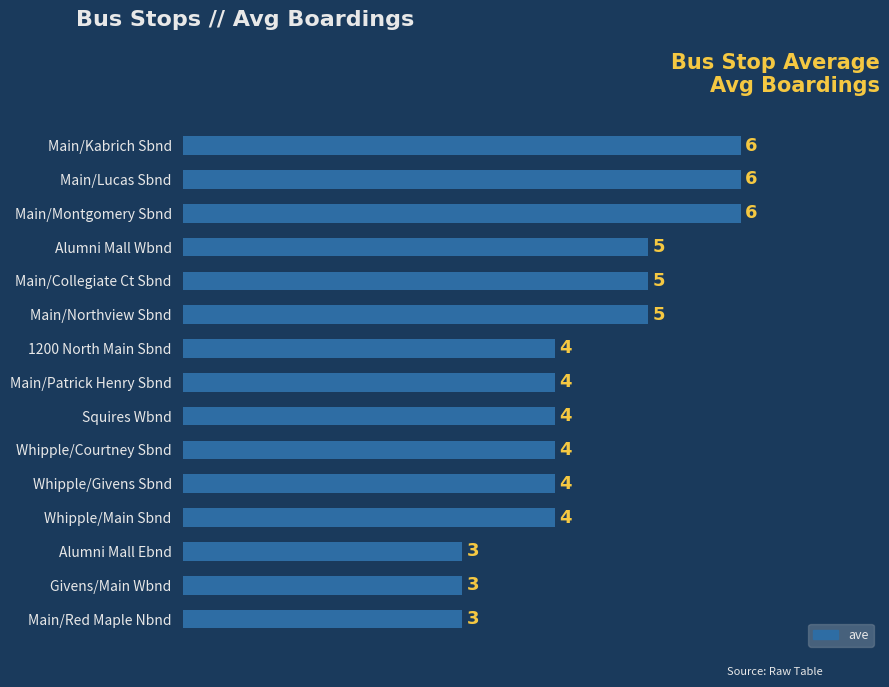

Which has a higher value, Main/Collegiate Ct Sbnd or Whipple/Givens Sbnd?

Main/Collegiate Ct Sbnd